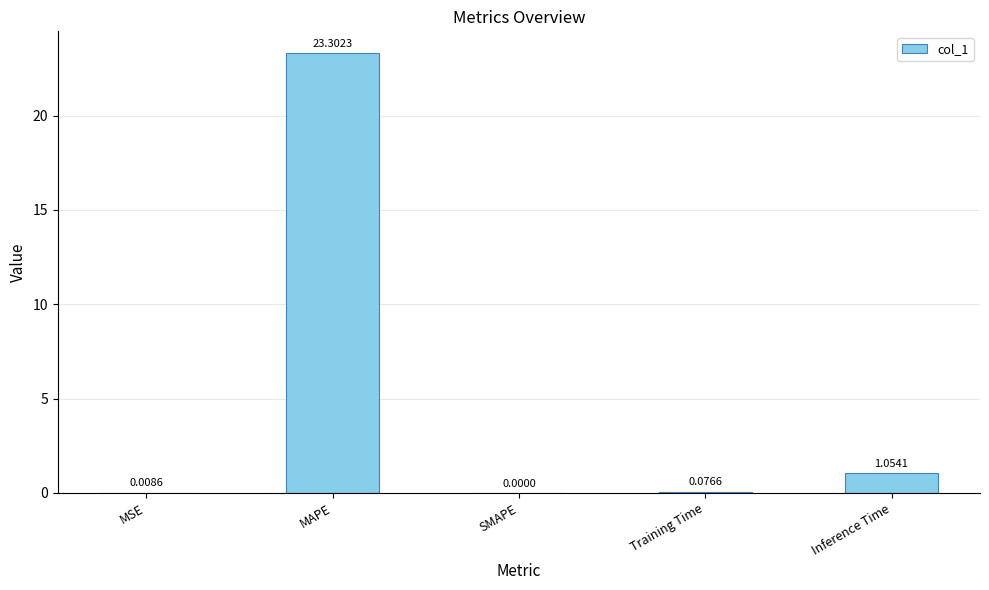

Count the number of categories in the chart.

5